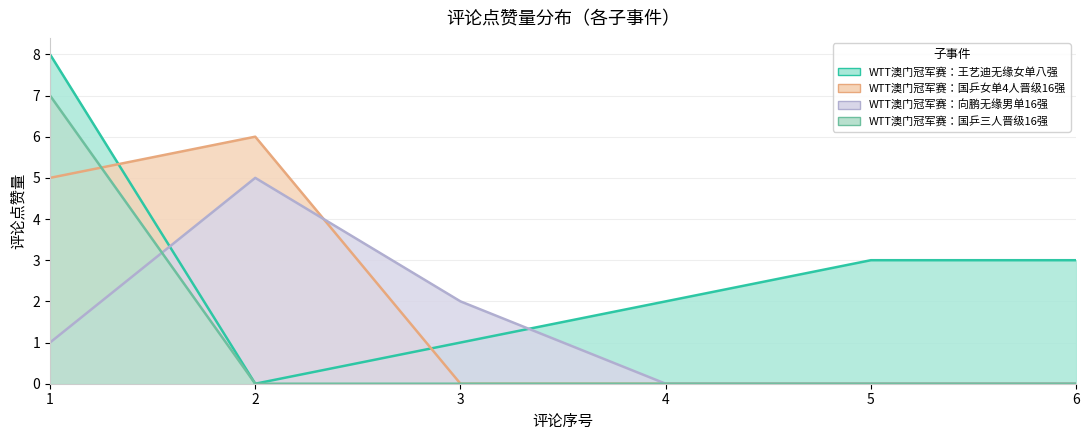

True or false: WTT澳门冠军赛：国乒三人晋级16强 and WTT澳门冠军赛：国乒女单4人晋级16强 cross at least once.

True